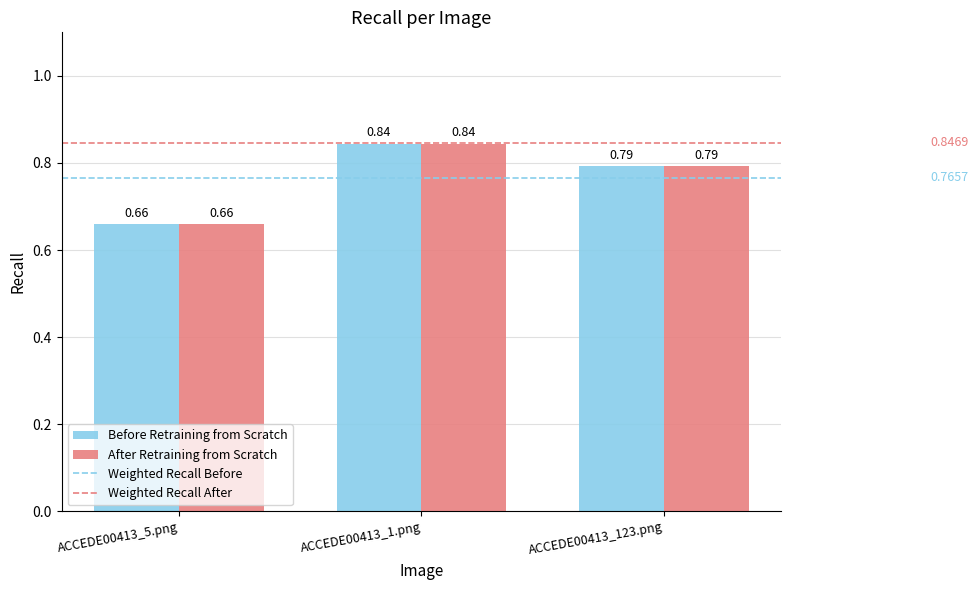

Is it true that Before Retraining from Scratch equals 1.3 at ACCEDE00413_123.png?

False